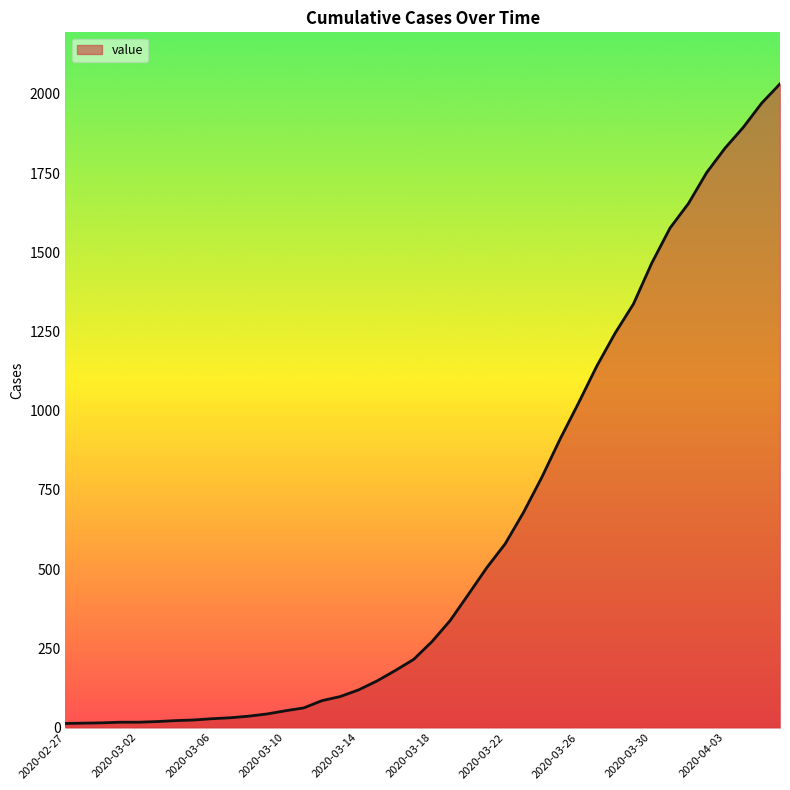

What is the difference between the maximum and minimum values?

2019